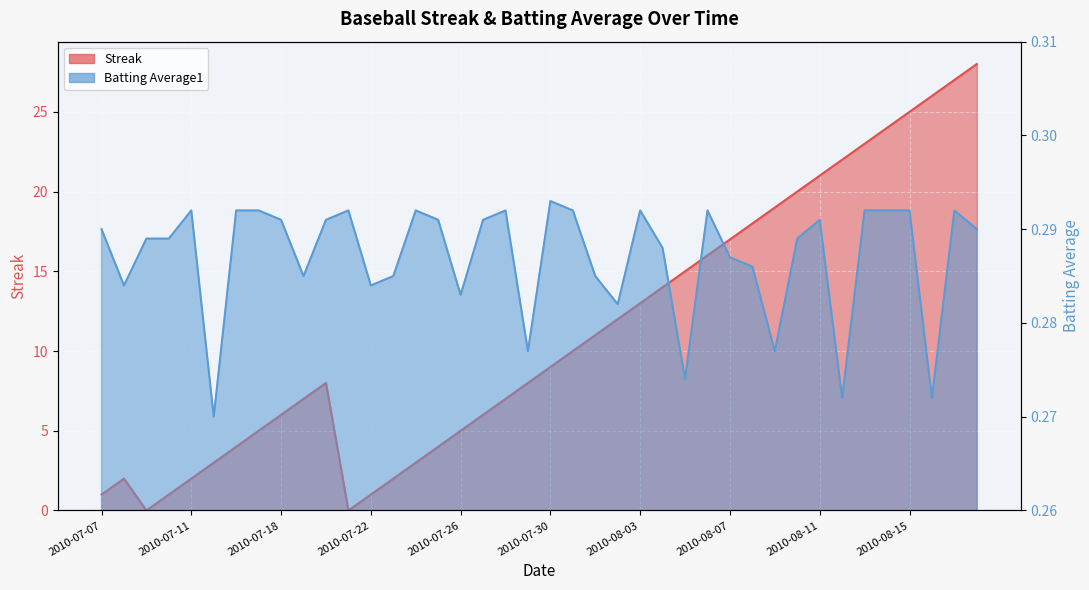

Which series has the largest total across all categories?

Streak